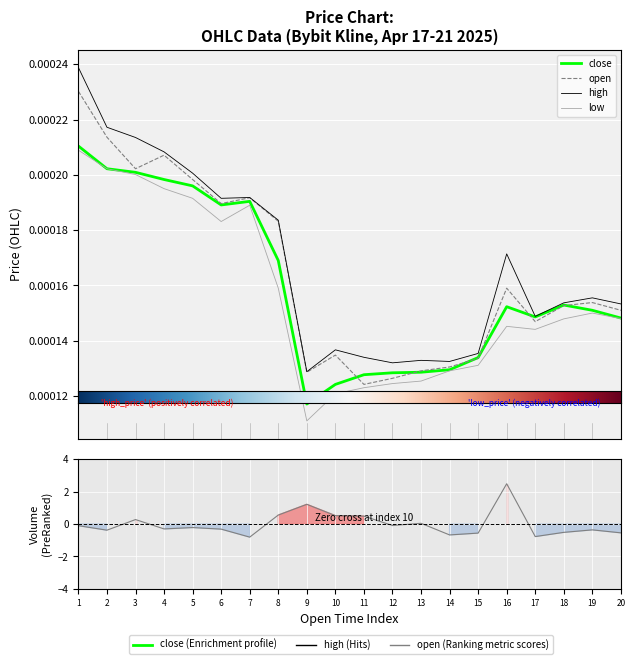

How many lines are shown in the chart?

4